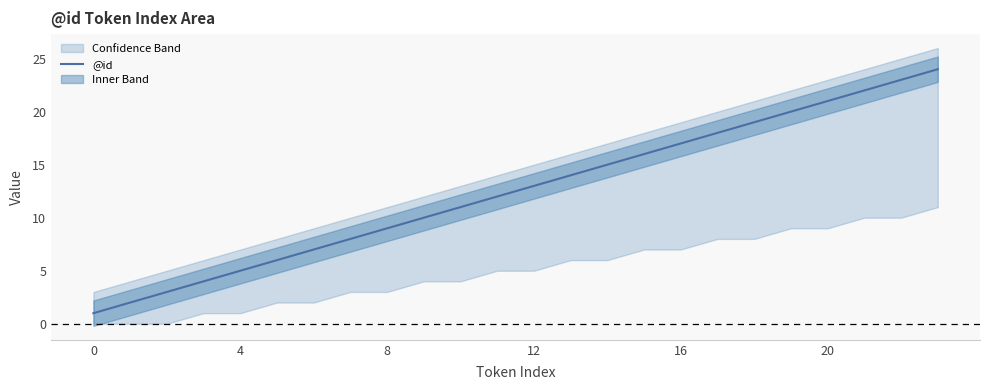

How many data points does each series have?

24